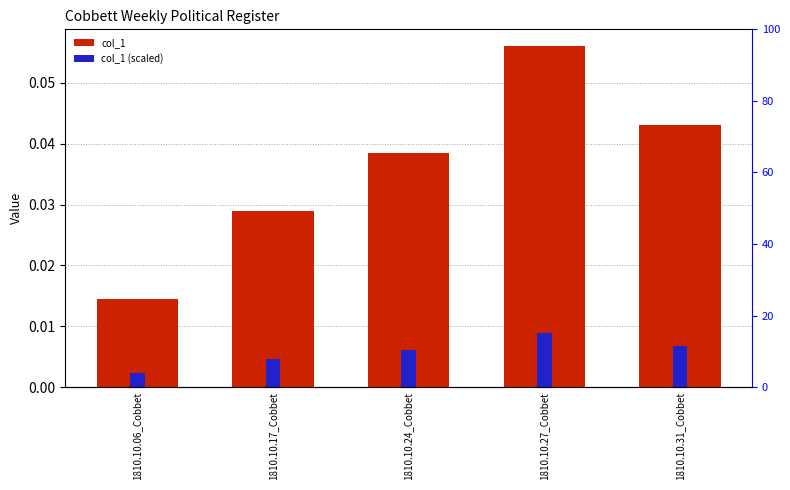

What is the total value across all series at 1810.10.06_Cobbet?

3.9